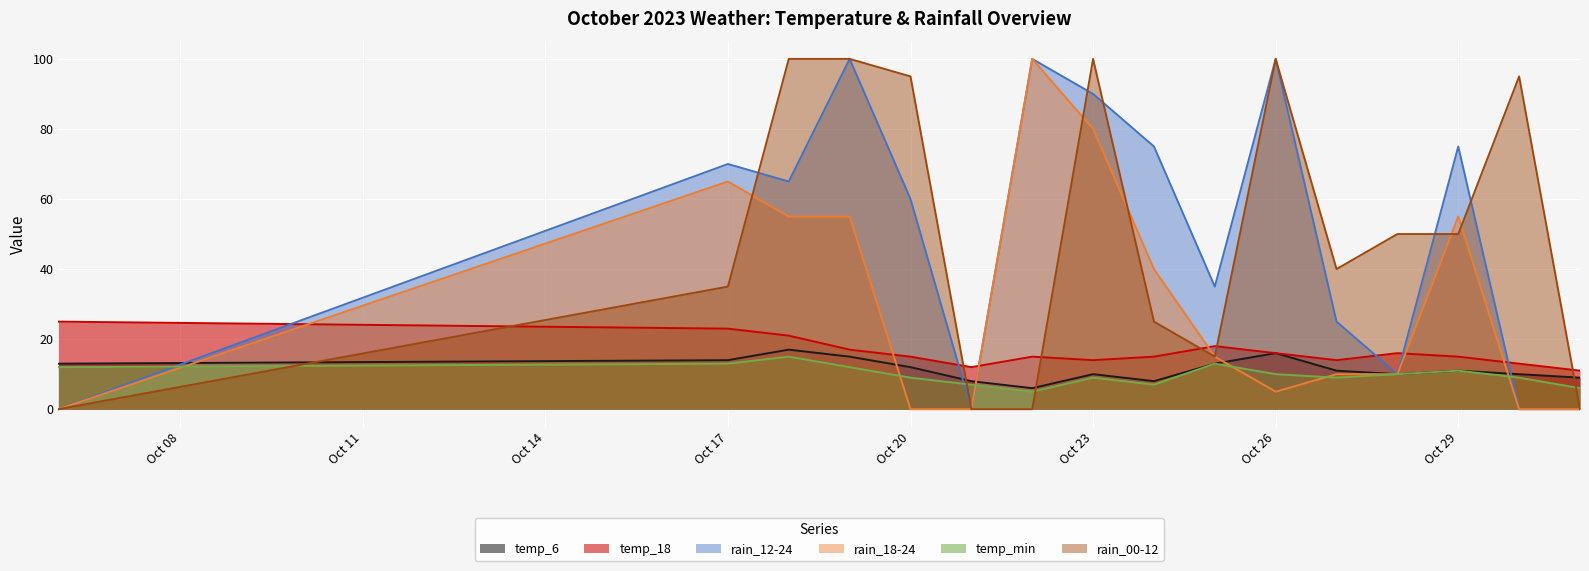

After their last crossing, which series has the higher values: temp_min or rain_12-24?

temp_min